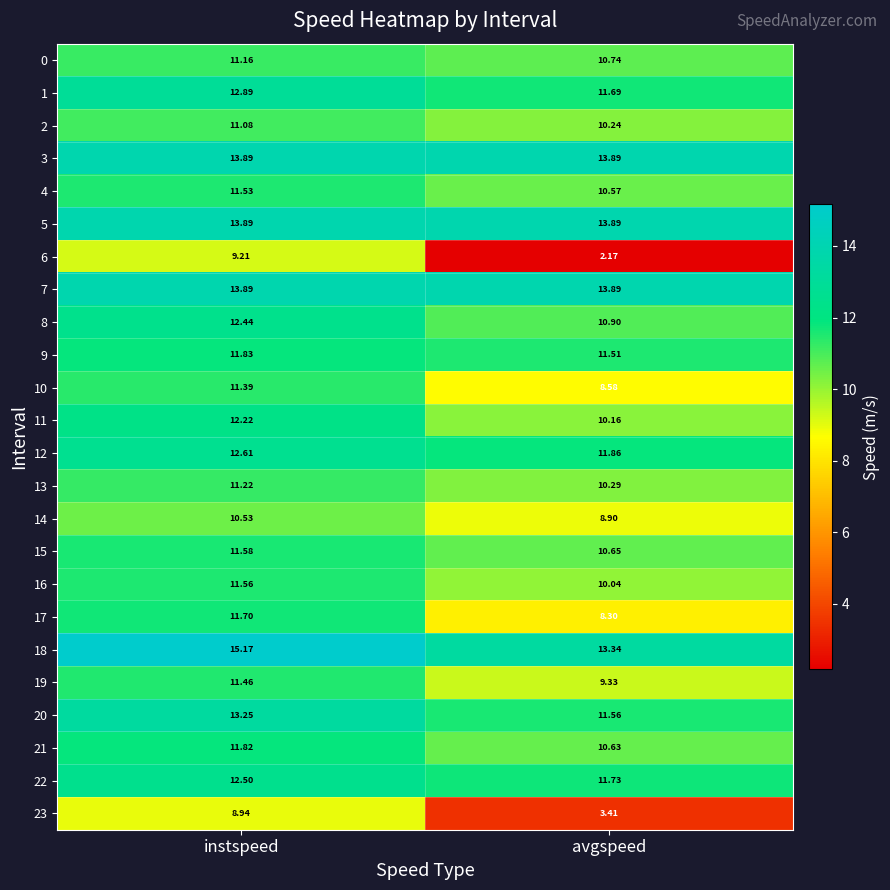

Which category has the highest value across all series?

instspeed